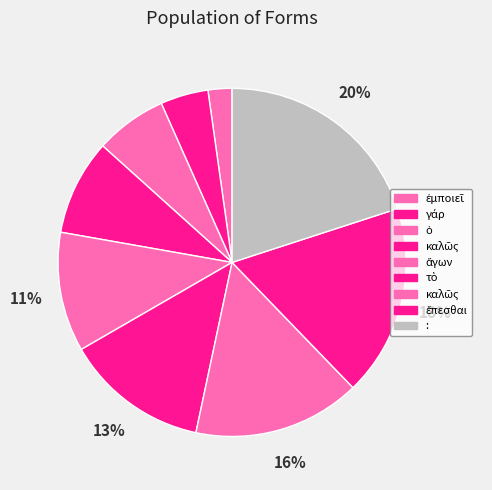

How many slices are in this pie chart?

9